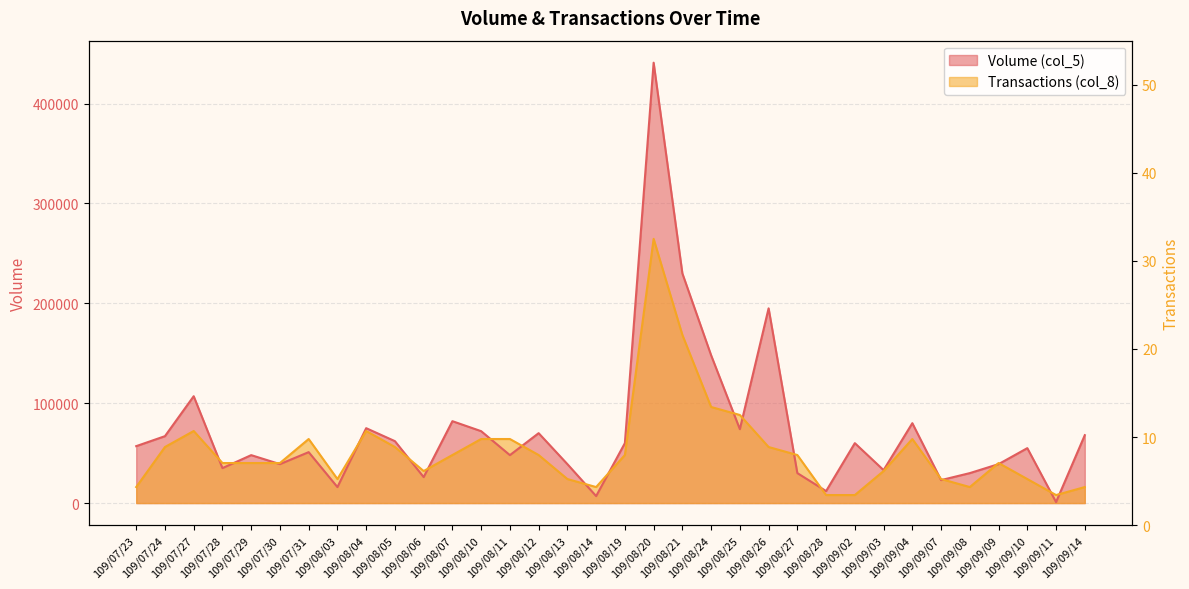

At how many categories does at least one series exceed 172990?

3